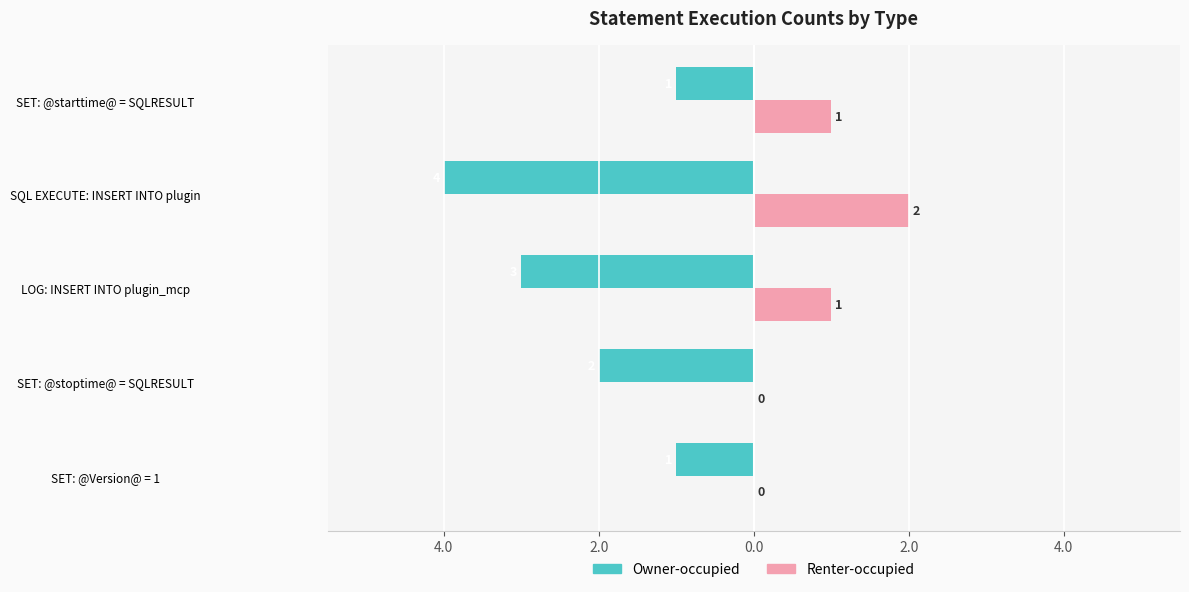

What is the difference between the second highest and second lowest values in the Renter-occupied series?

1